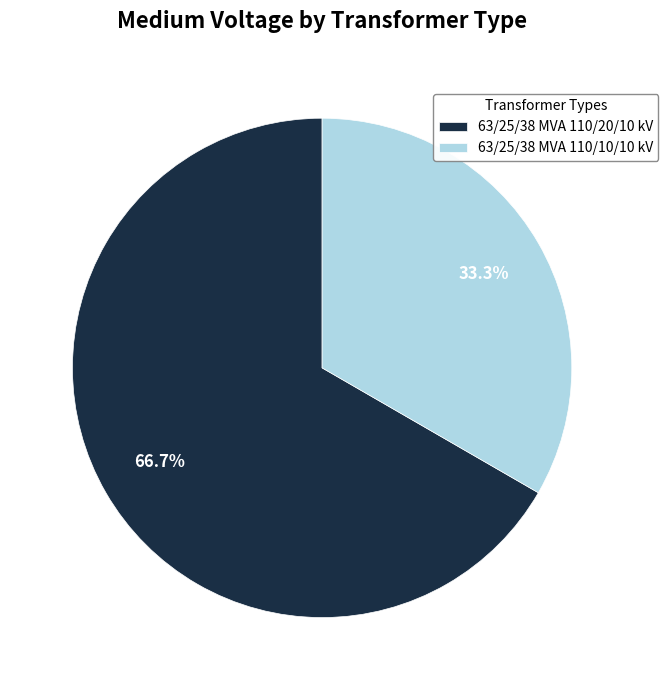

What portion of the pie excludes 63/25/38 MVA 110/20/10 kV?

33.3%